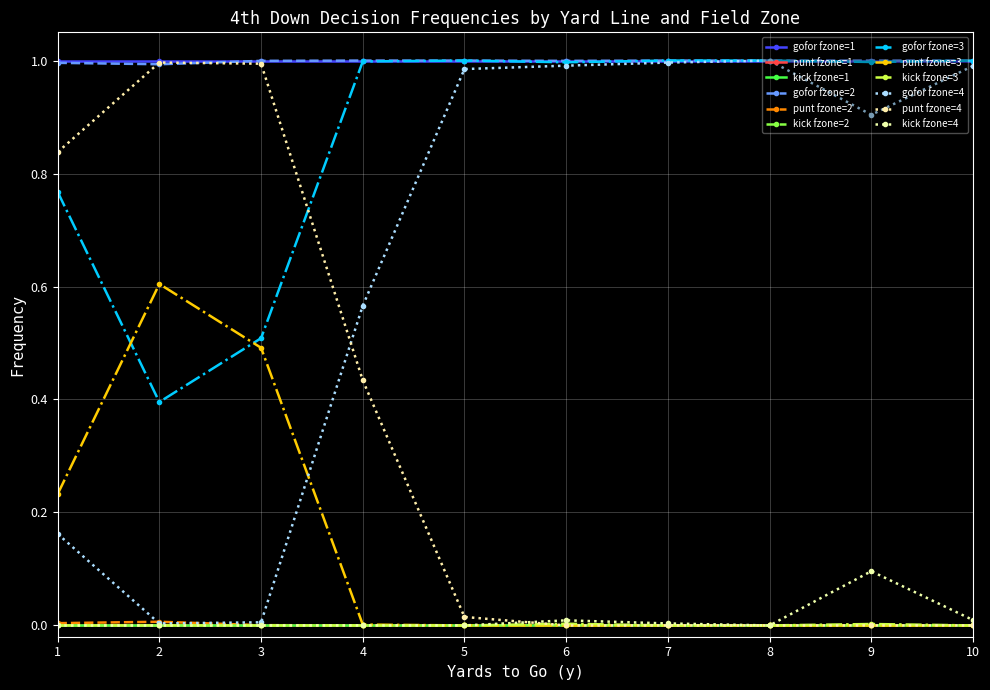

What is the maximum value shown in the chart?

1.0